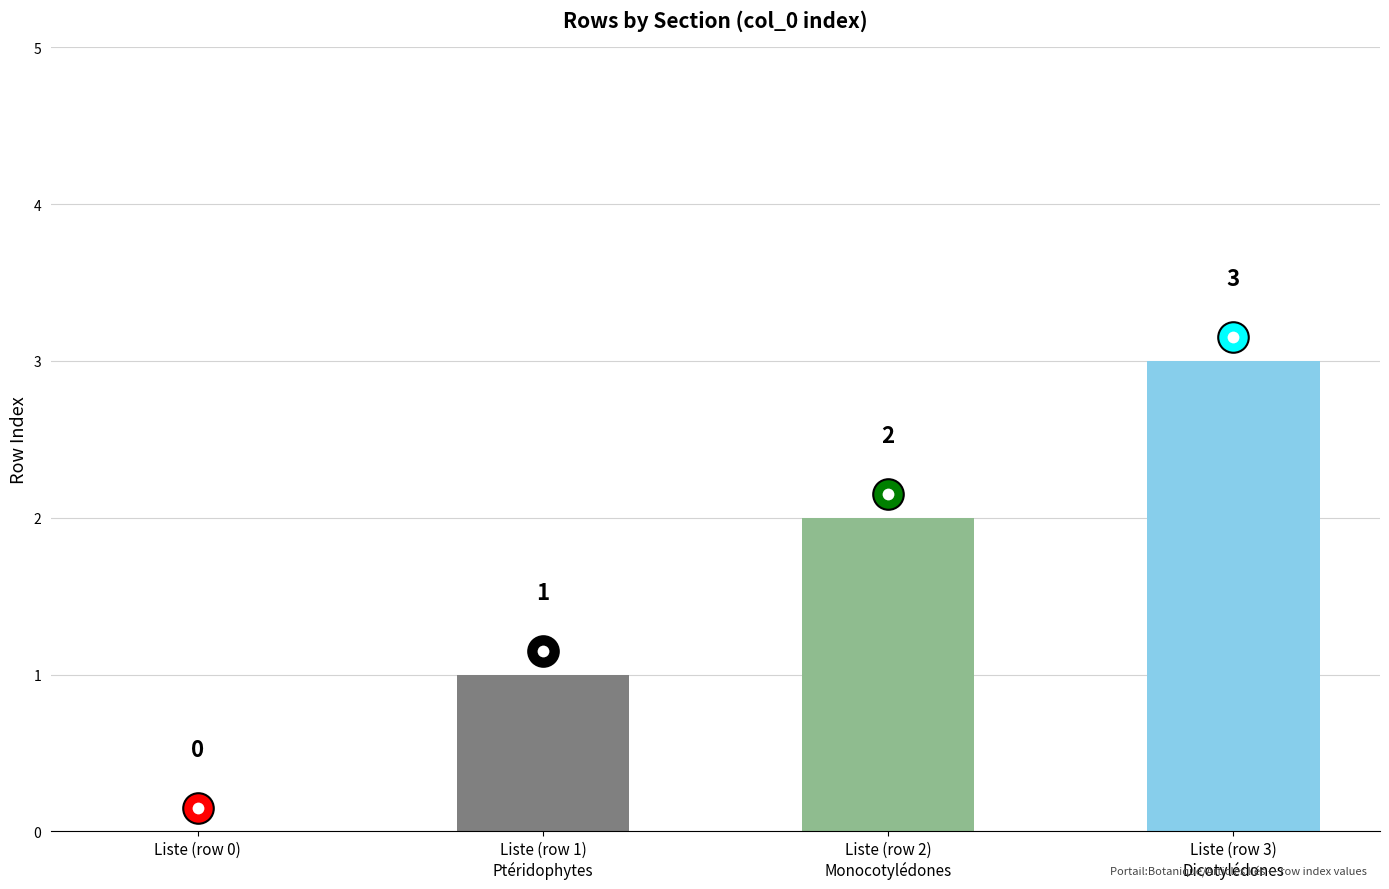

What is the sum of all values?

6